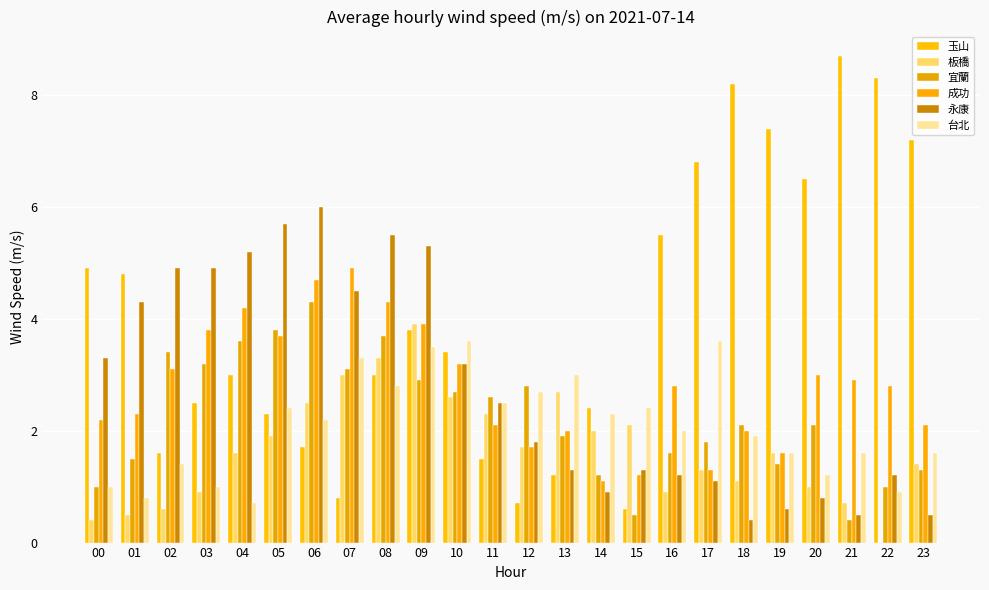

Where does the 永康 series first go above 2?

00